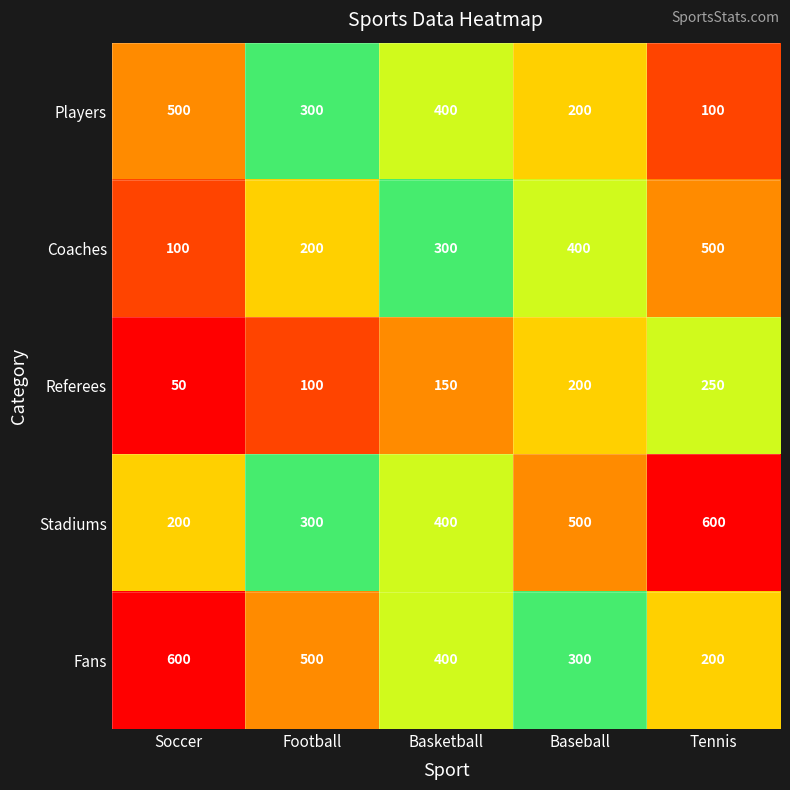

What is the smallest value displayed?

50